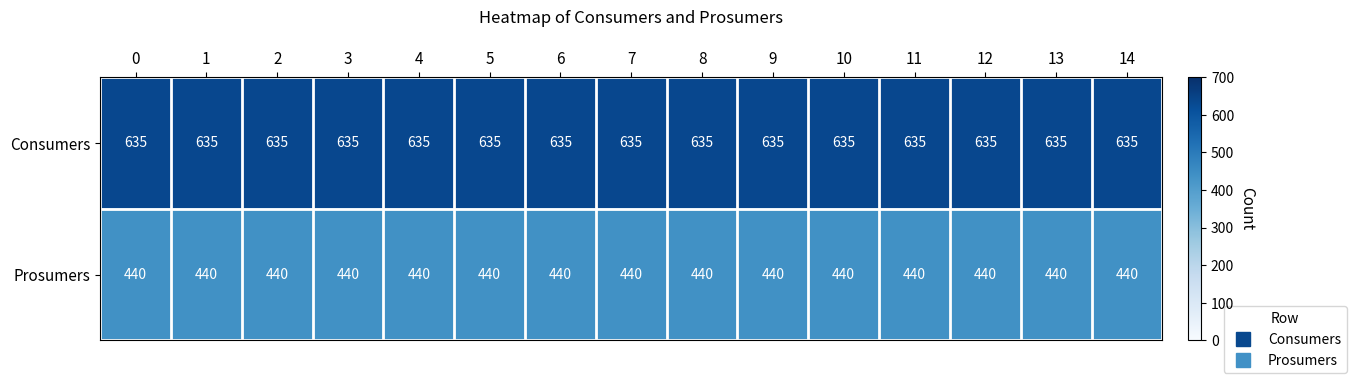

Is it true that Consumers equals 879 at 5?

False